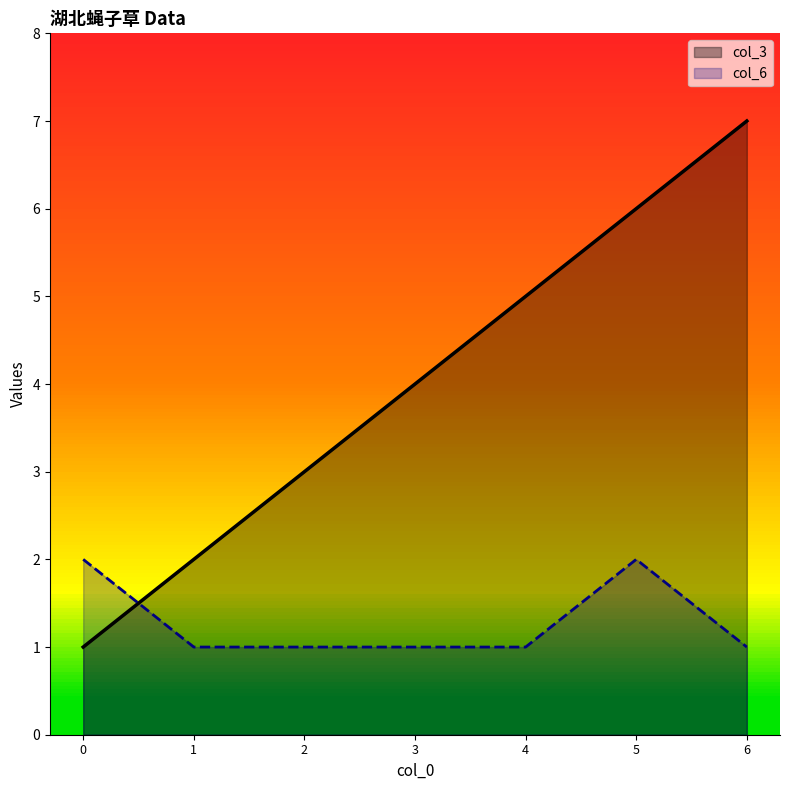

What is the difference between the maximum and minimum values in the col_6 series?

1